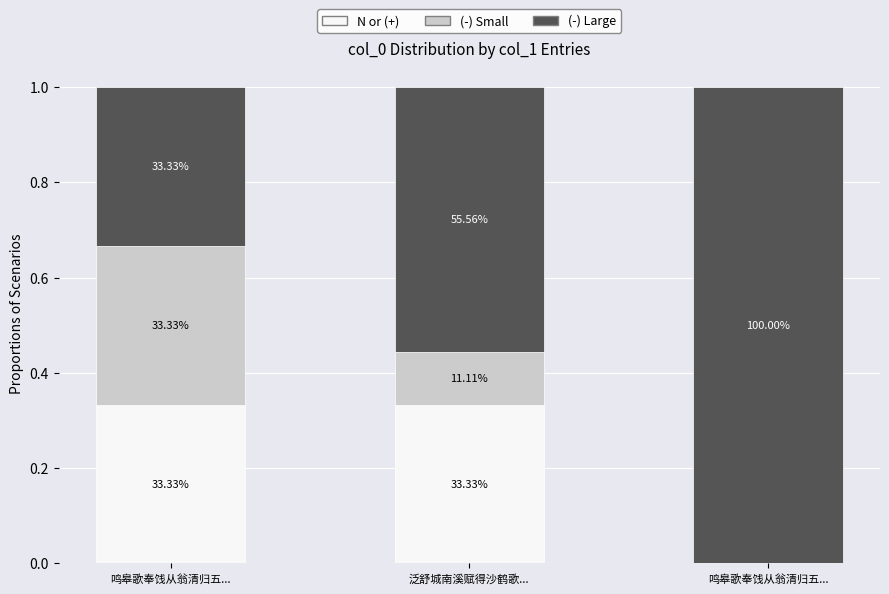

Are the bars horizontal?

No